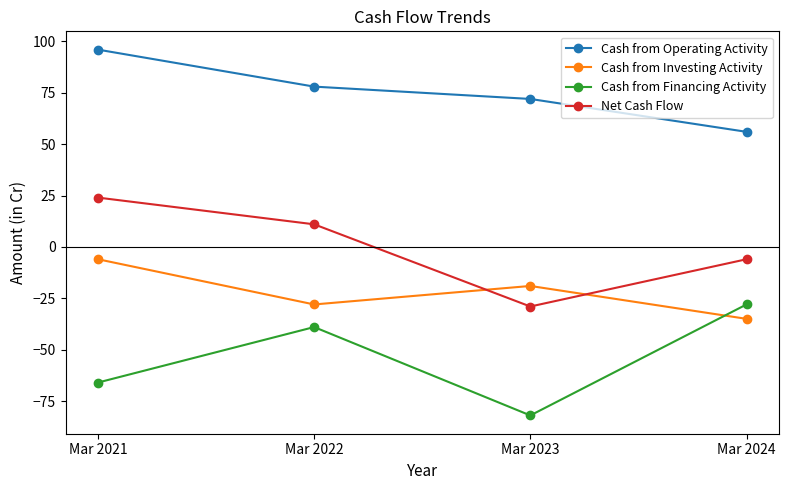

True or false: Net Cash Flow and Cash from Financing Activity intersect in this chart.

False